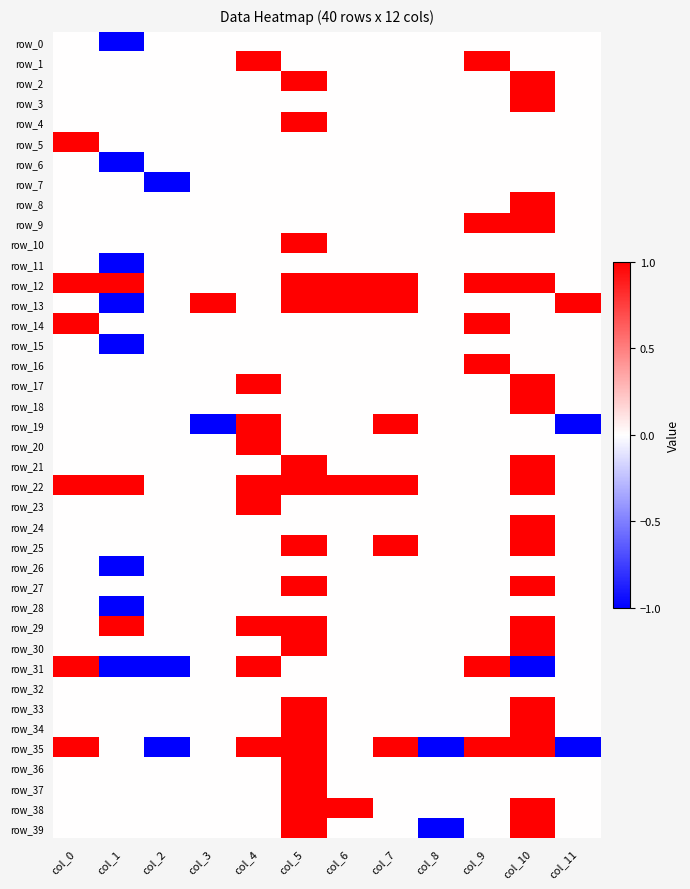

Where is row_26 nearest to the value 0?

col_0